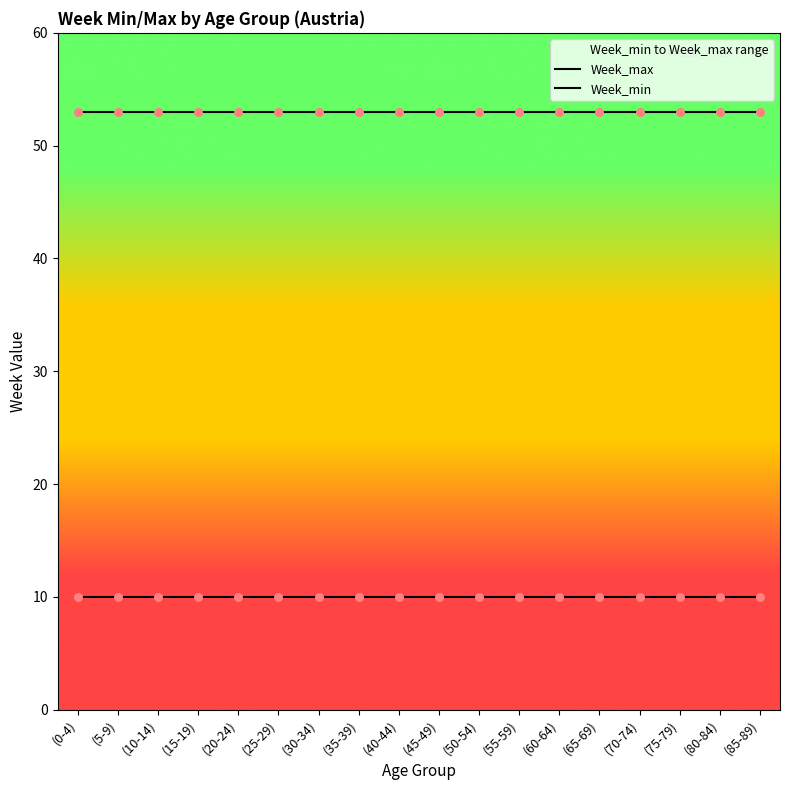

Which series reaches the maximum Y coordinate?

Week_max